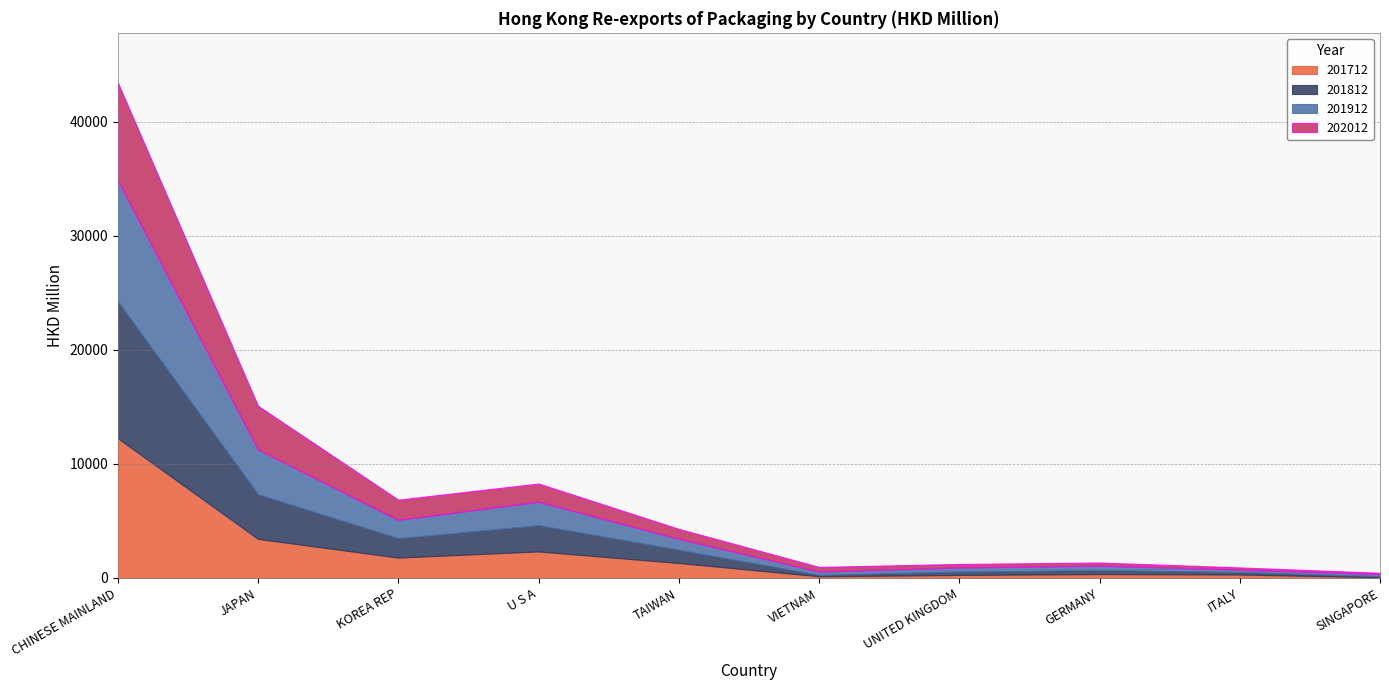

After their last crossing, which series has the higher values: 202012 or 201912?

201912